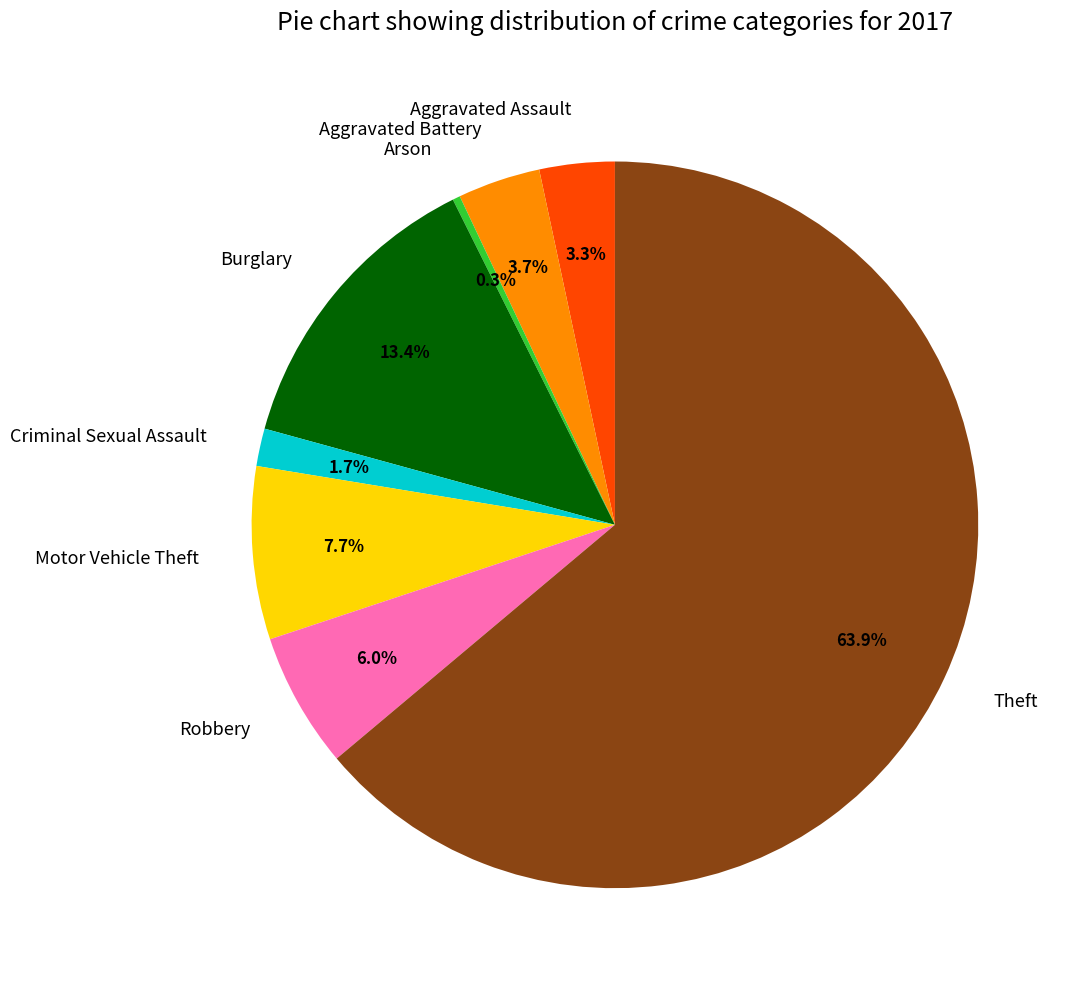

What percentage is the Robbery slice, to the nearest percent?

6%